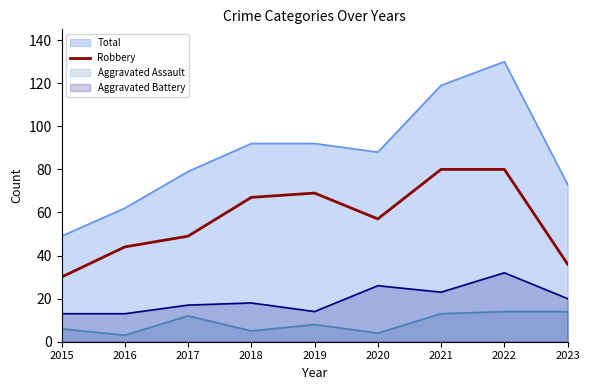

How many lines are shown in the chart?

4